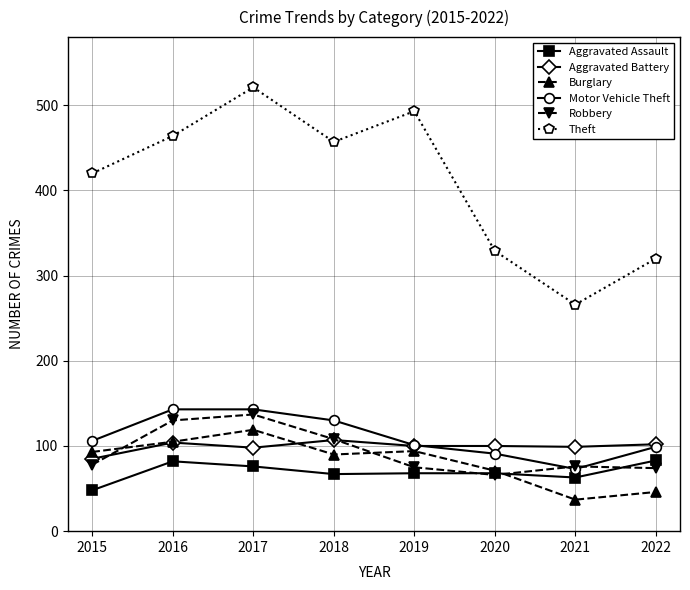

What is the maximum value shown in the chart?

521